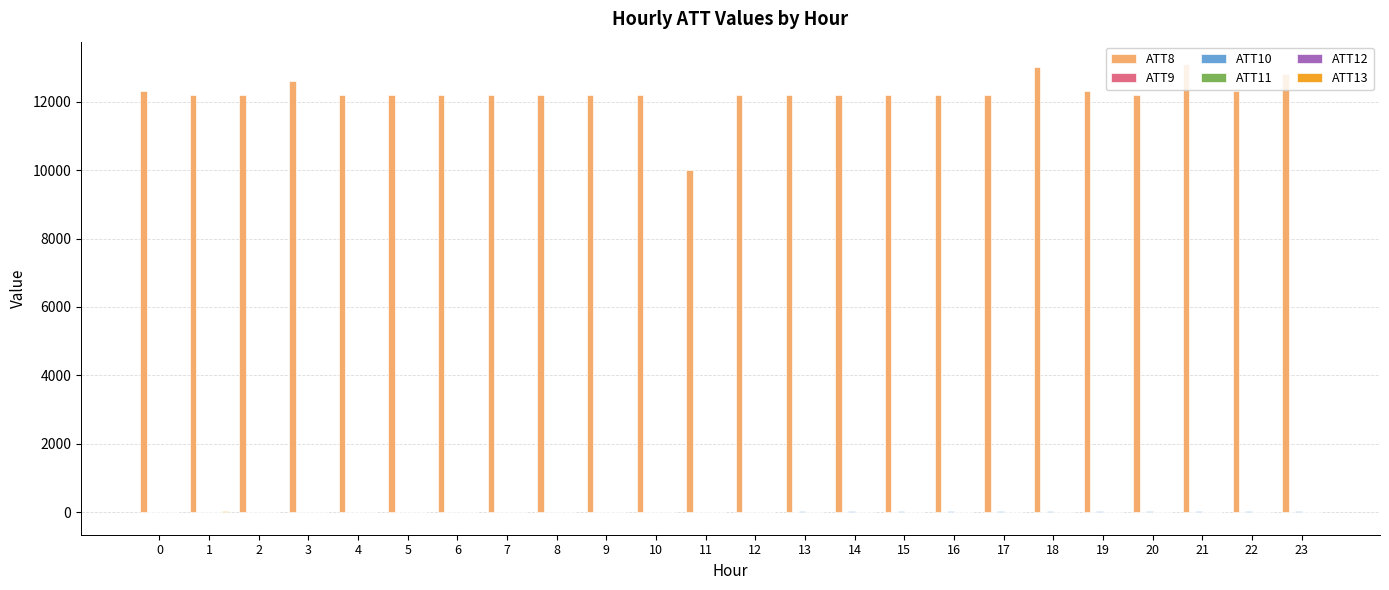

What is the greatest value displayed?

13100.0